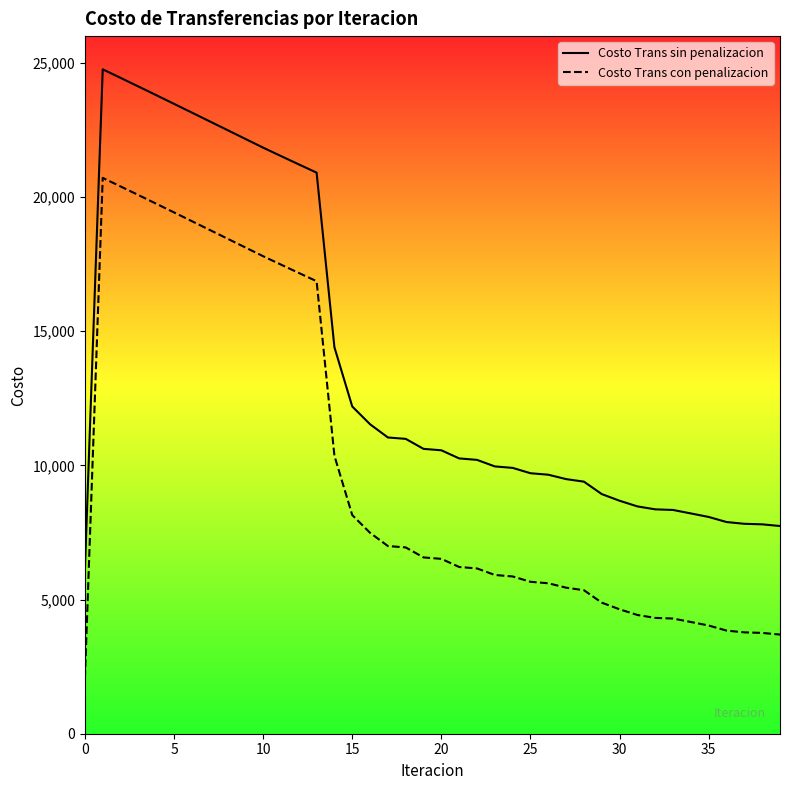

True or false: Costo Trans con penalizacion and Costo Trans sin penalizacion intersect in this chart.

False